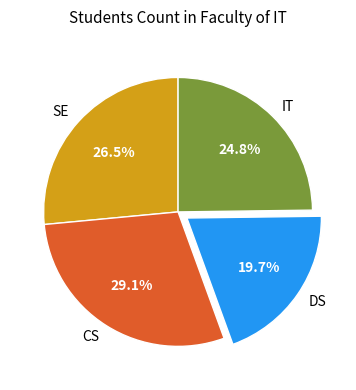

Is the sum of DS and IT greater than half?

No